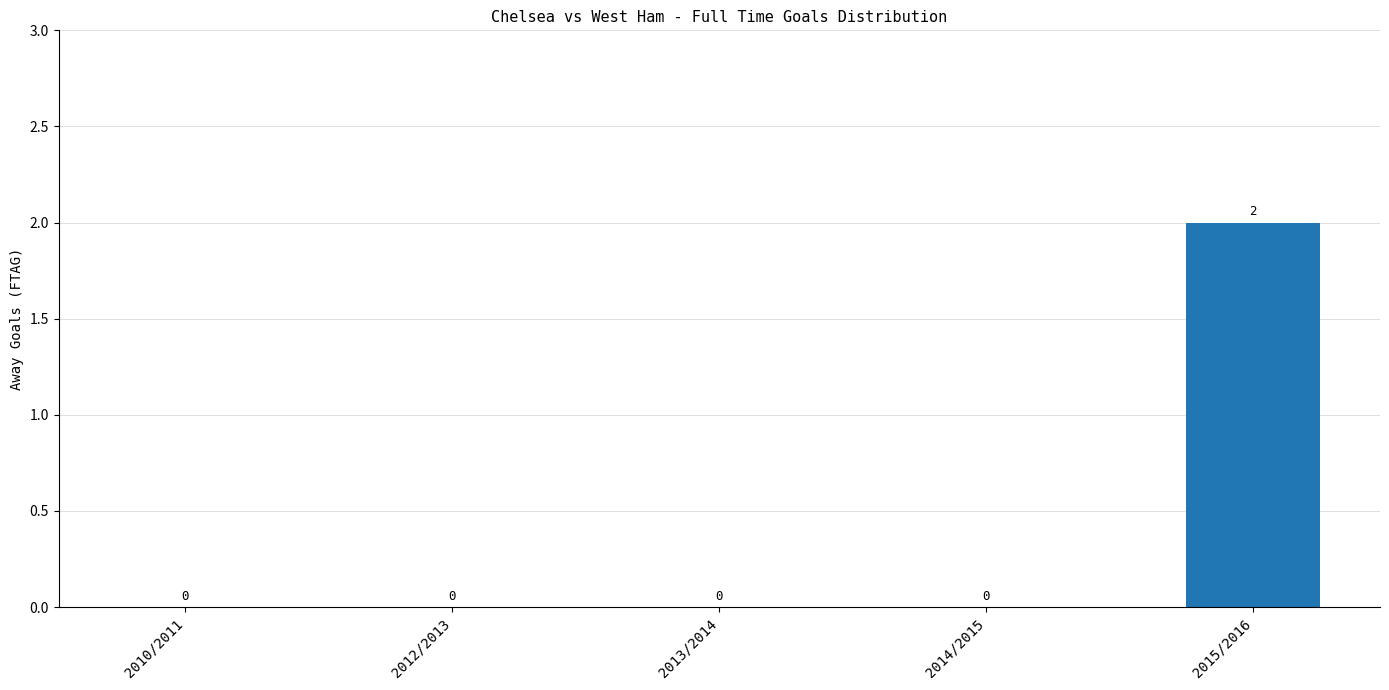

Is it true that the value at 2014/2015 is 1?

False